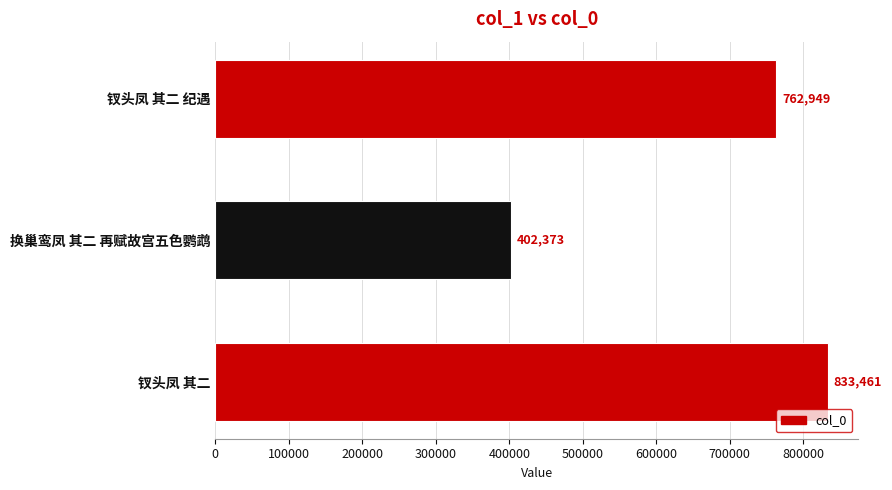

The chart shows a value of 354508 at 钗头凤 其二. True or false?

False